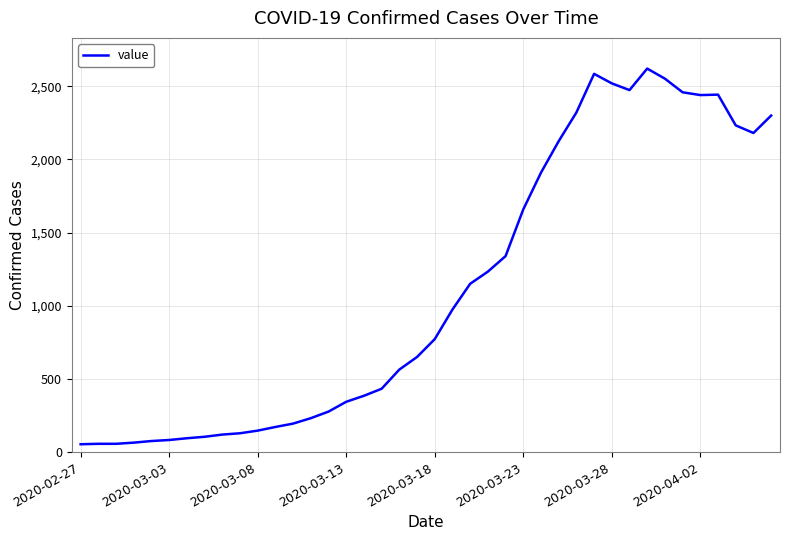

What is the greatest value displayed?

2620